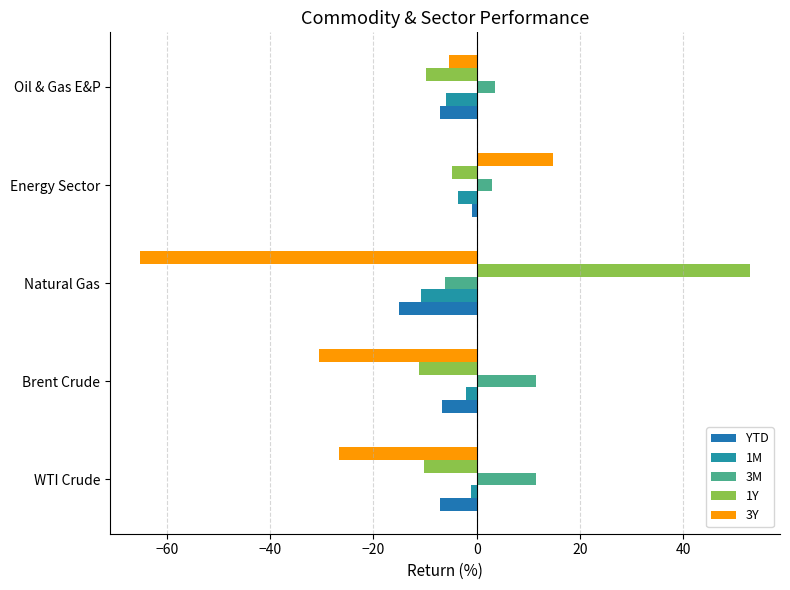

What is the difference between the maximum and minimum values in the 1Y series?

64.1